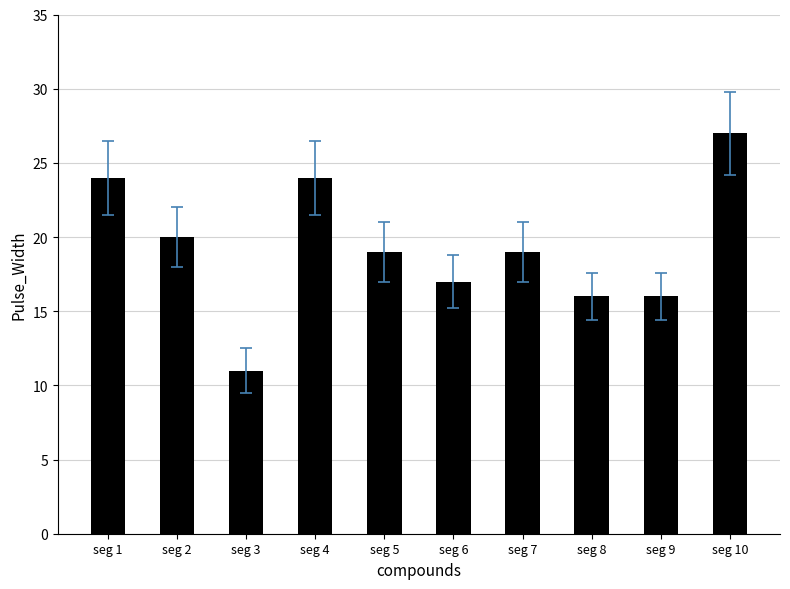

The value at seg 9 is 5. True or false?

False